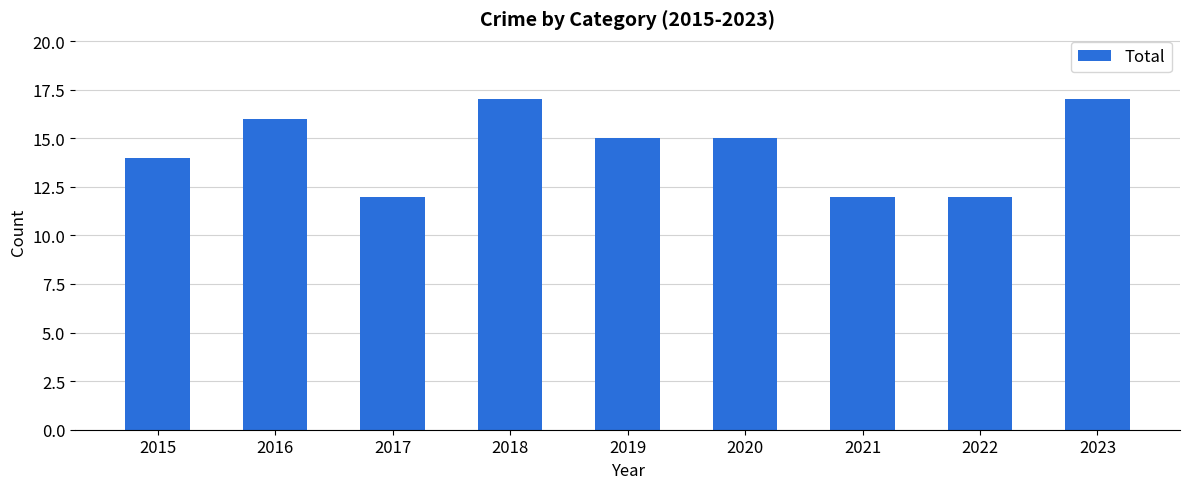

The value at 2023 is 17. True or false?

True